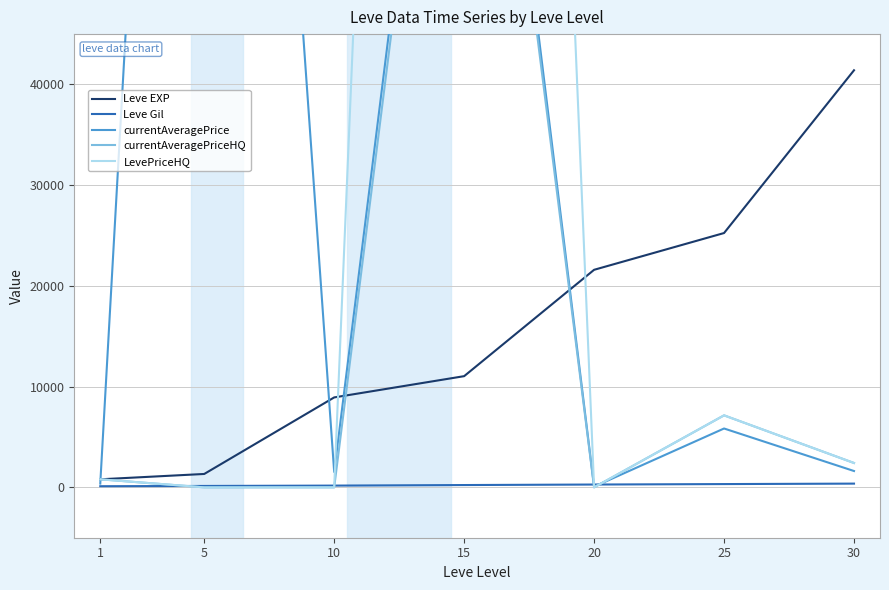

Is it true that LevePriceHQ equals 163645.6 at 20?

False